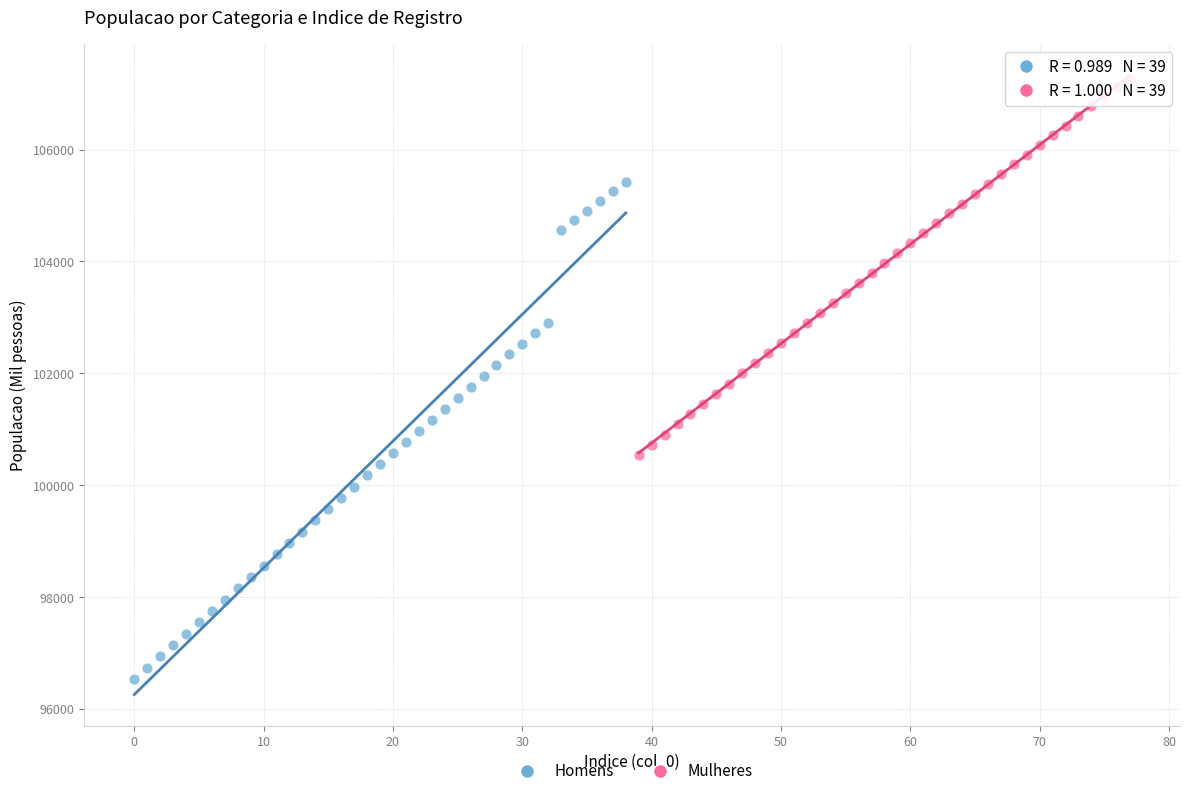

Which series contains the lowest Y value?

Homens